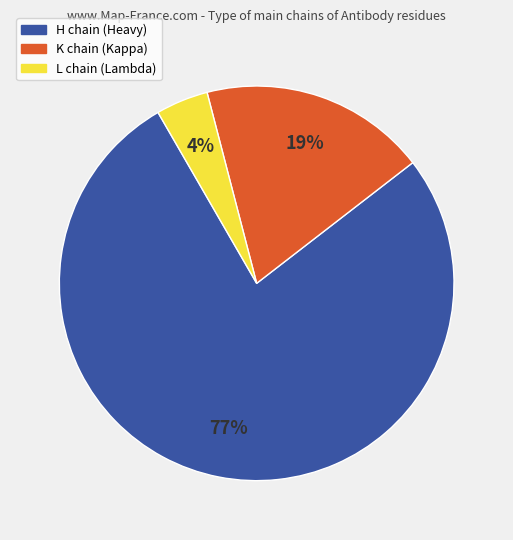

Between K chain (Kappa) and L chain (Lambda), which is larger?

K chain (Kappa)